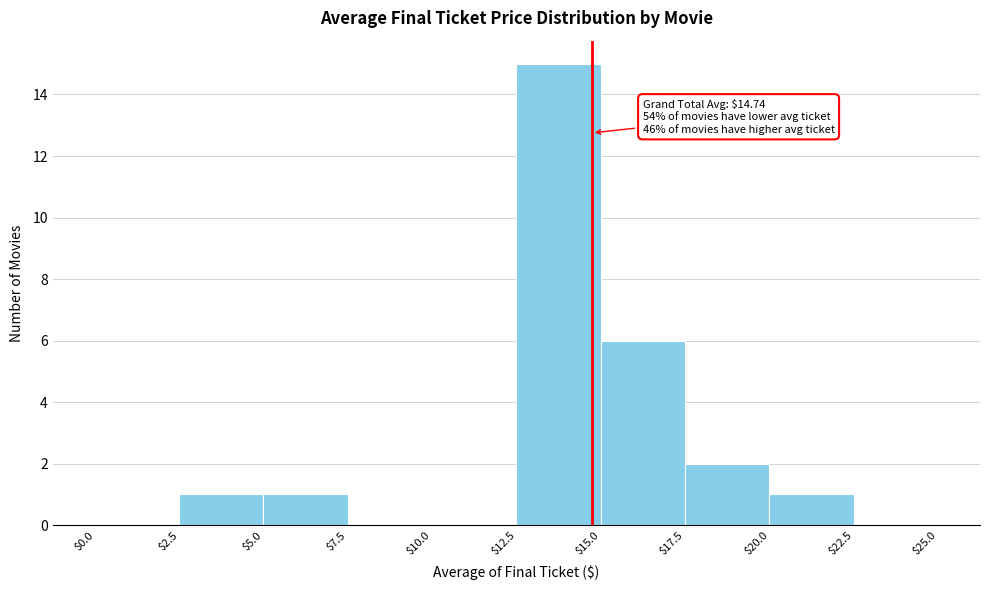

Which range on the x-axis has the tallest bar?

$12.5 to $15.0